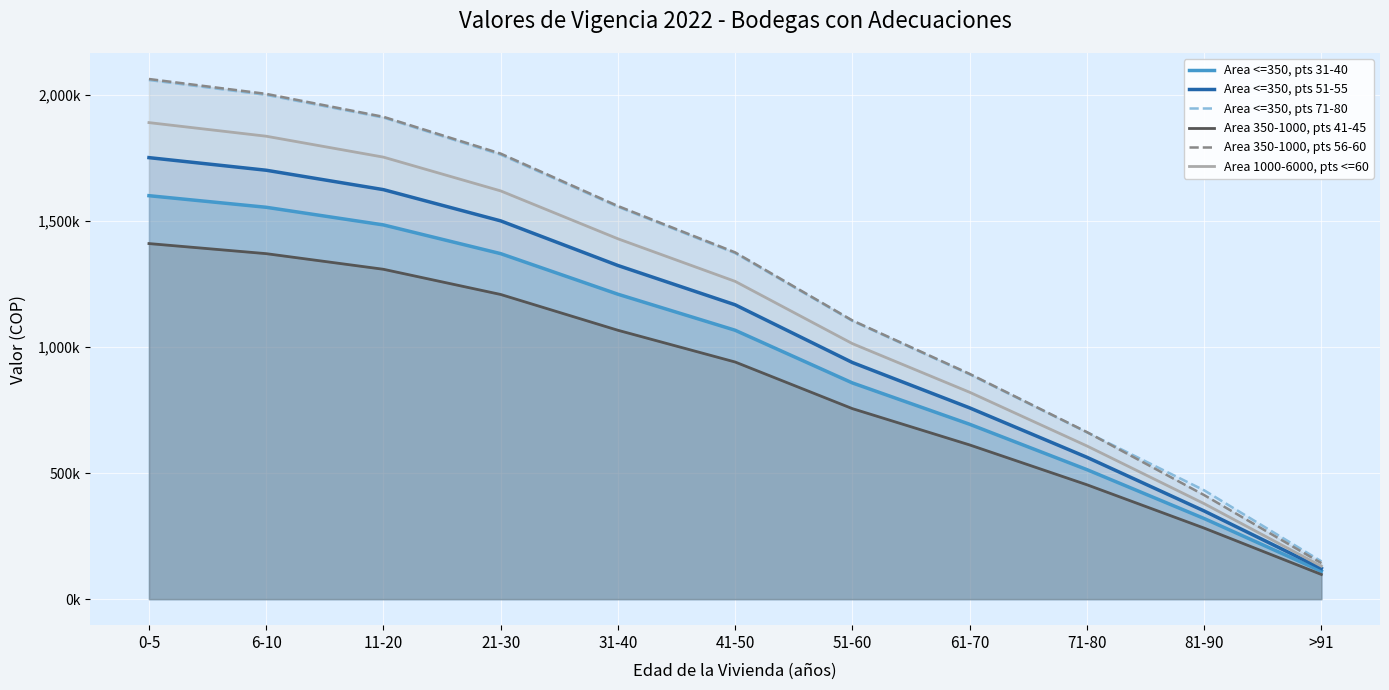

What are all the series names shown in the legend?

Area <=350, pts 31-40, Area <=350, pts 51-55, Area <=350, pts 71-80, Area 350-1000, pts 41-45, Area 350-1000, pts 56-60, Area 1000-6000, pts <=60